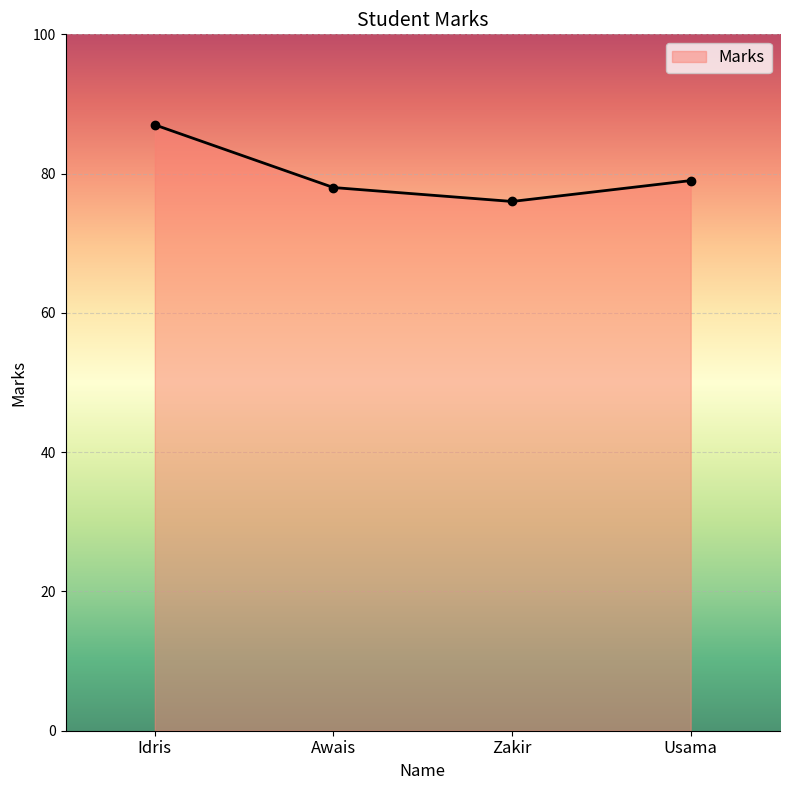

Does the chart have visible grid lines?

Yes